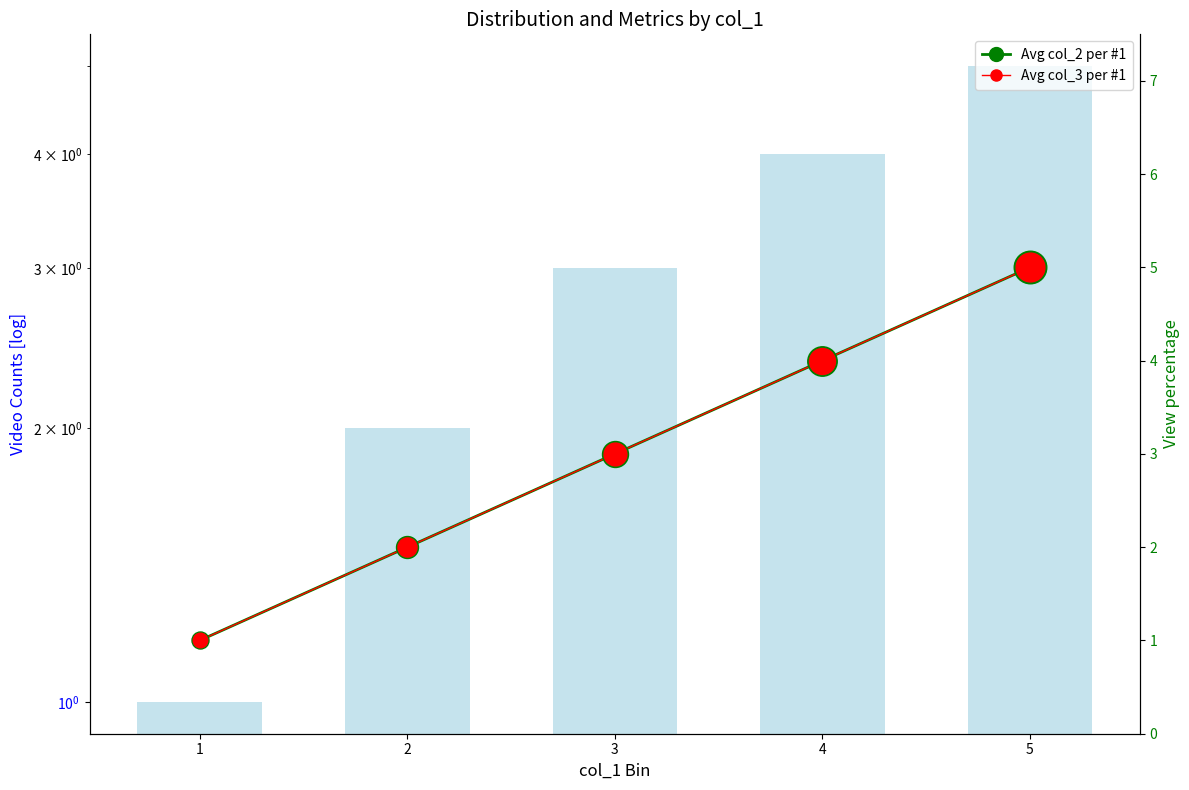

Which series has the widest spread of Y values?

Counts